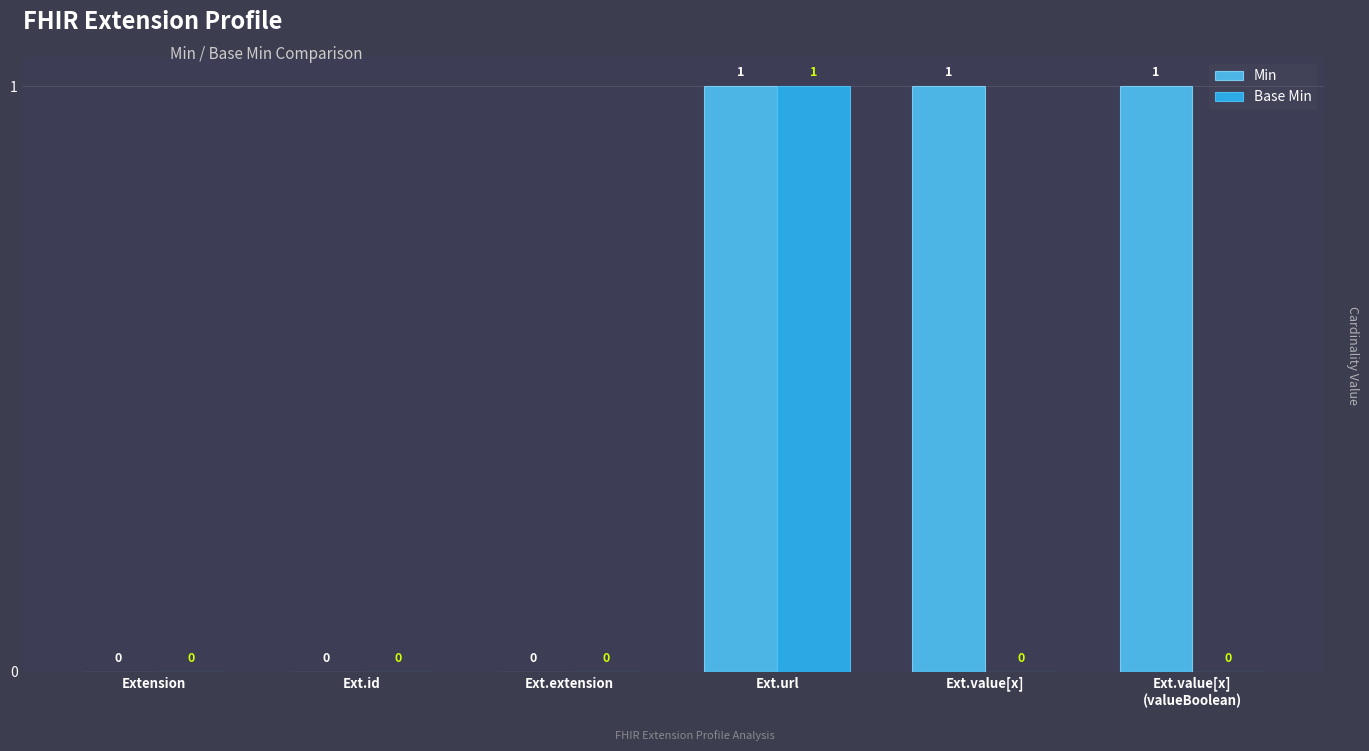

True or false: Min has a value of 1 at Ext.value[x].

True